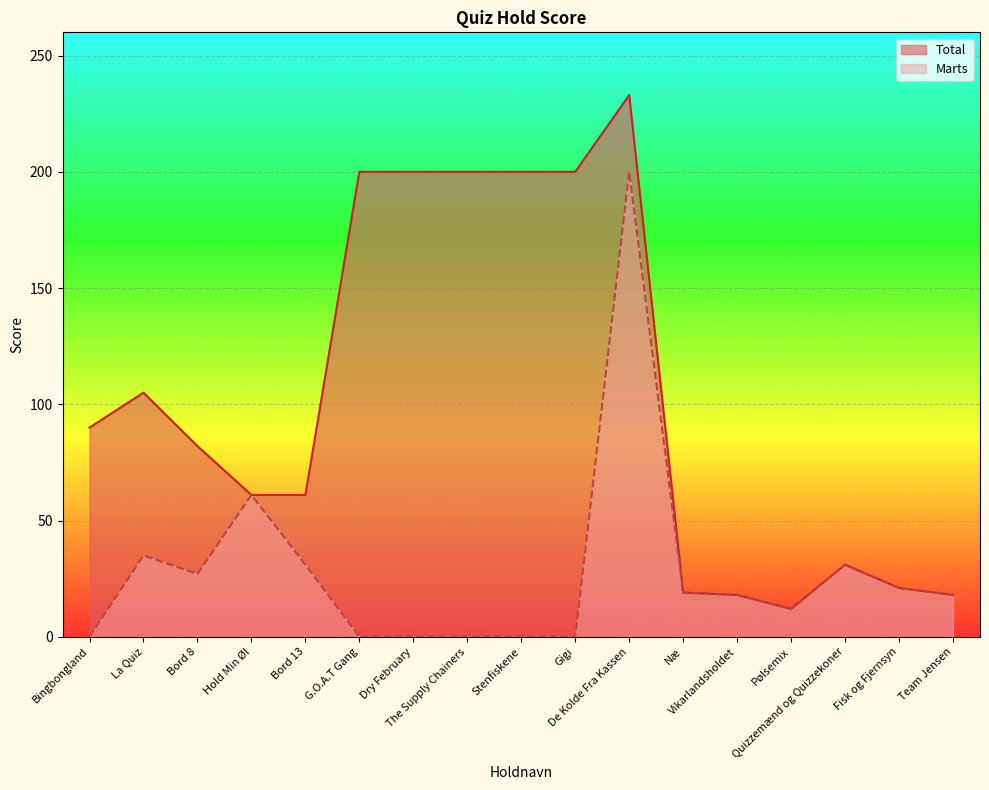

Is the value of Total at Bord 8 greater than the value of Marts at Fisk og Fjernsyn?

Yes